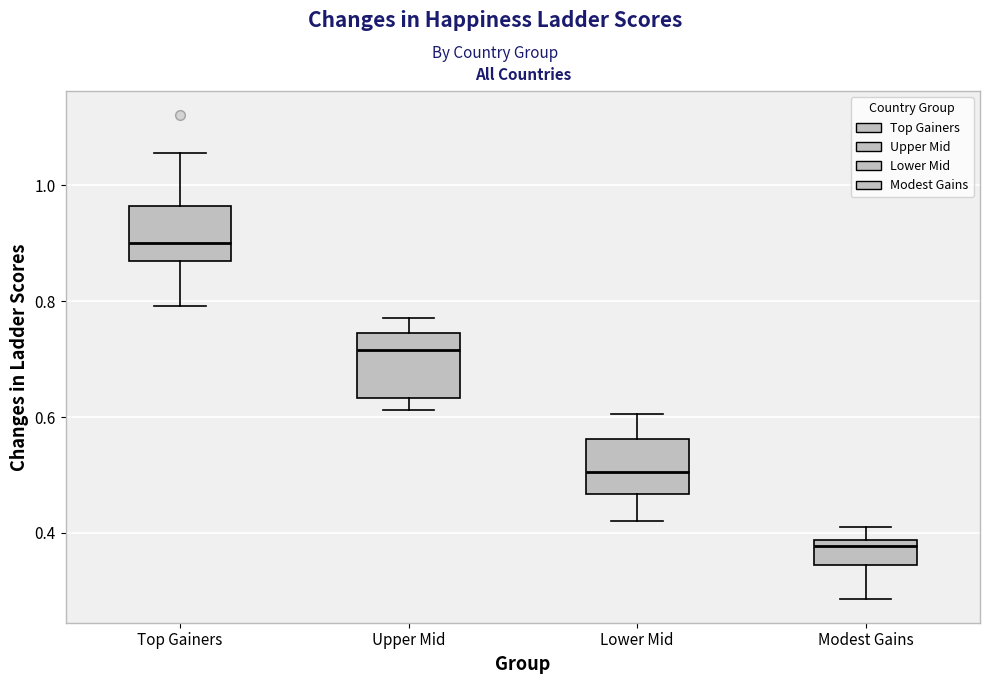

Which box's median line is the lowest?

Modest Gains